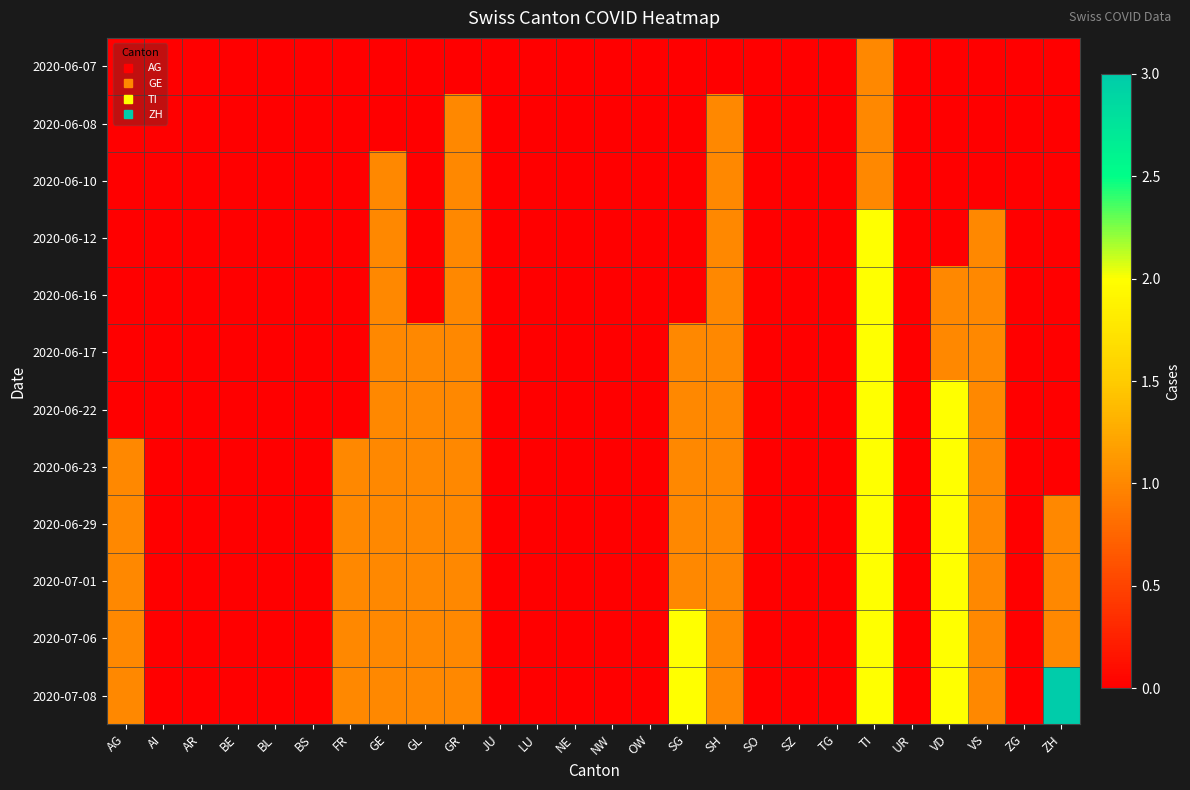

Which category has the lowest value across all series?

AG